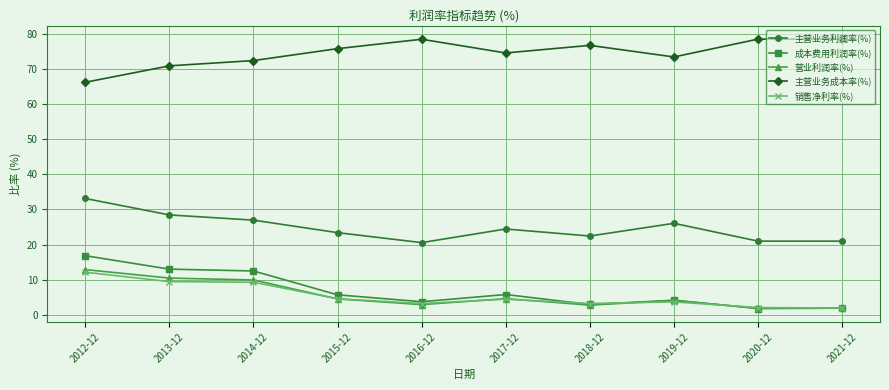

True or false: 成本费用利润率(%) has more than 0 interior local peaks.

True